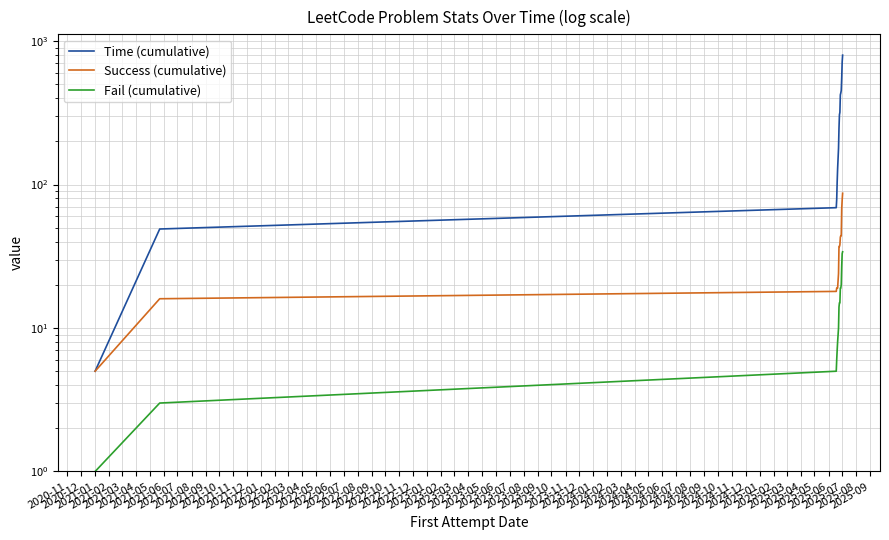

Reading left to right, extract all data points from this chart.

Time (cumulative): 5	49	69	79	104	129	179	246	306	319	422	435	453	553	714	798
Success (cumulative): 5	16	18	19	19	19	24	37	37	38	43	44	44	68	78	87
Fail (cumulative): 1	3	5	6	7	8	10	14	15	15	19	19	20	27	33	34